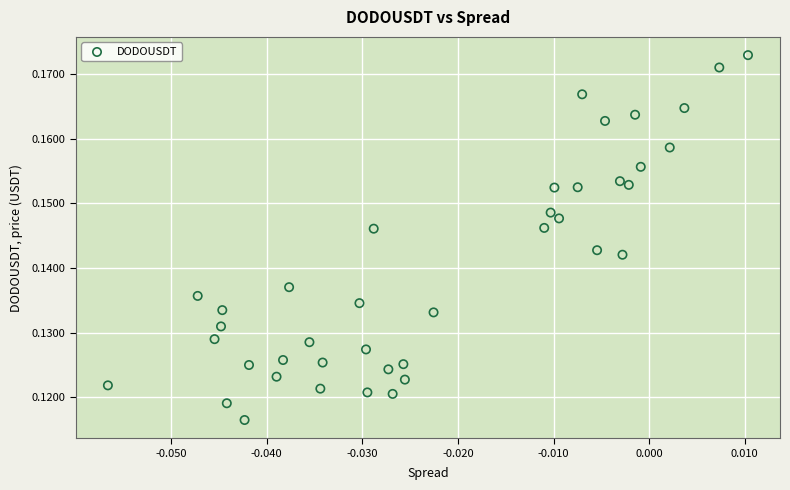

How many data points are displayed?

40